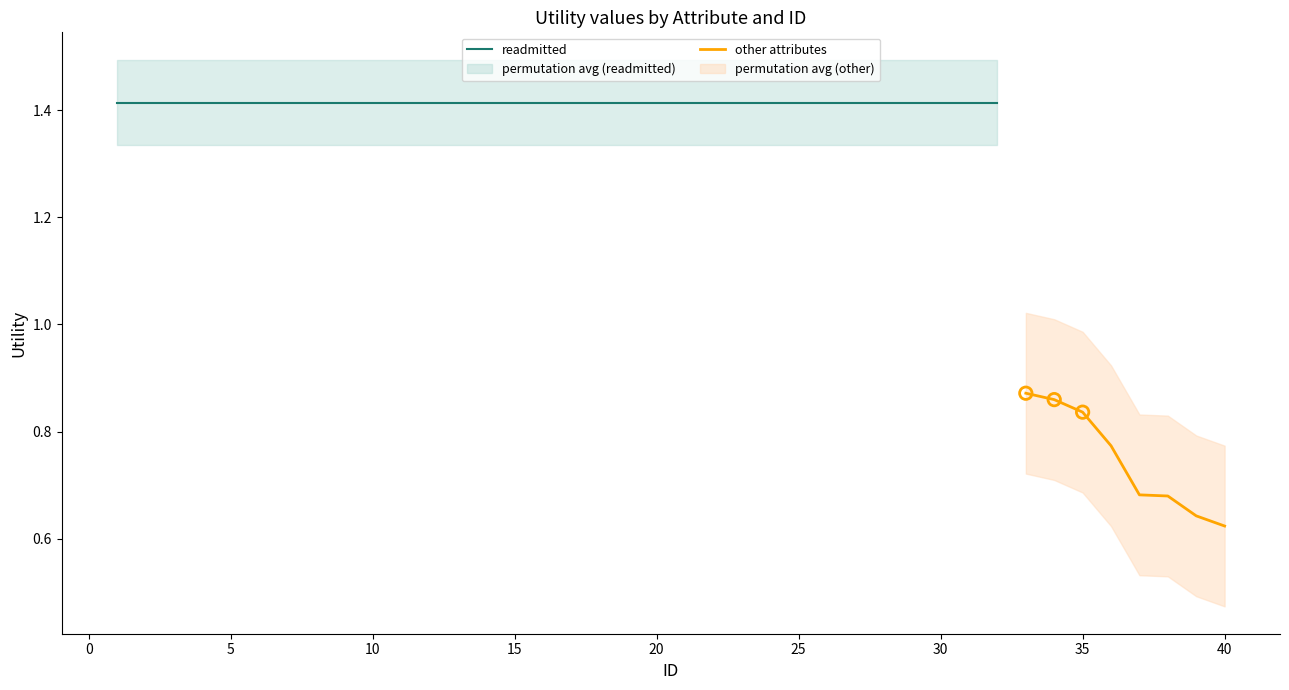

Which series has the largest total across all categories?

readmitted